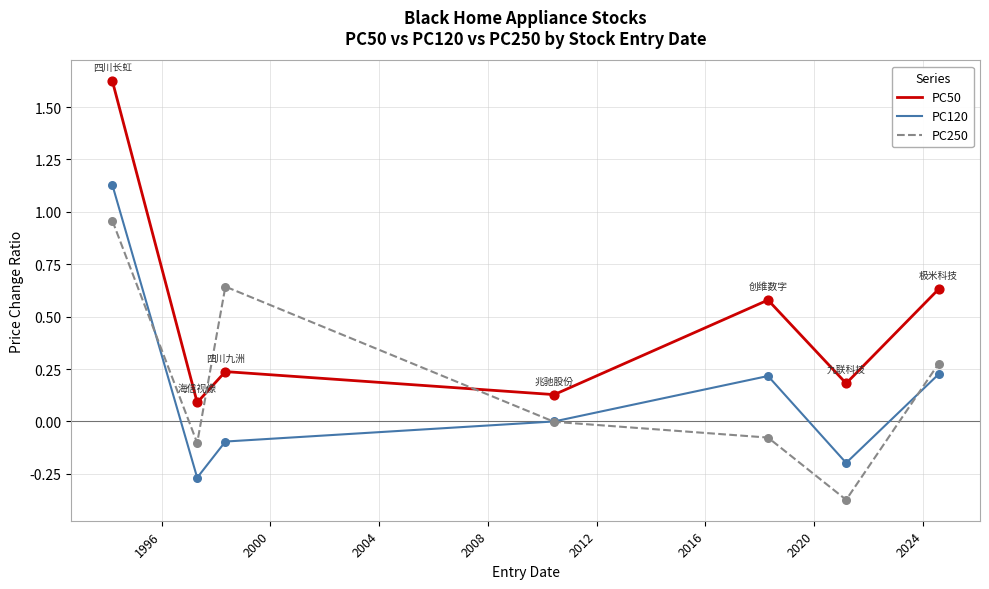

Which series has the widest spread of values?

PC50